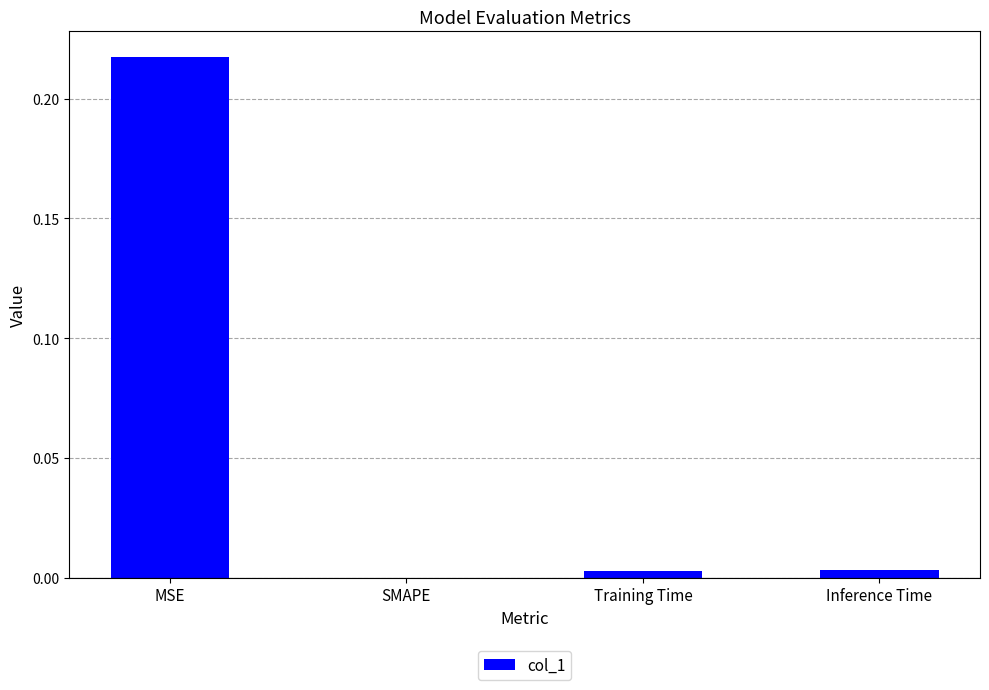

Which label corresponds to the largest value in the chart?

MSE